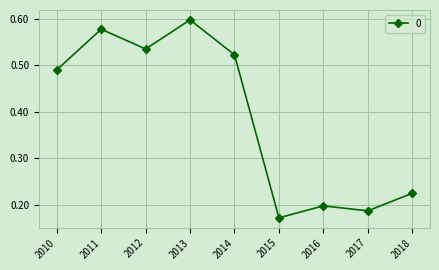

How many values are between 0 and 1?

9